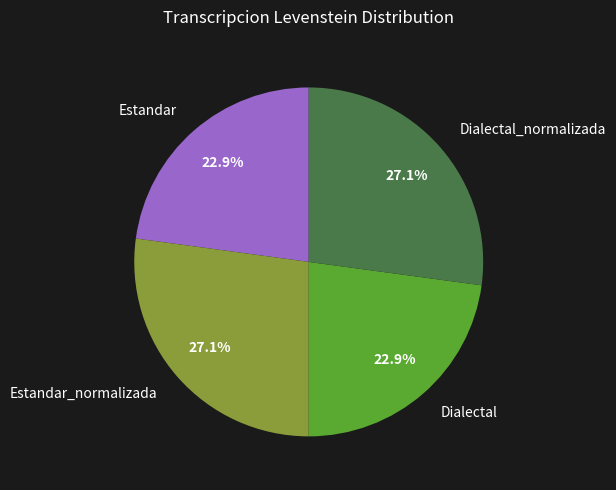

Which has a higher value, Estandar_normalizada or Dialectal?

Estandar_normalizada